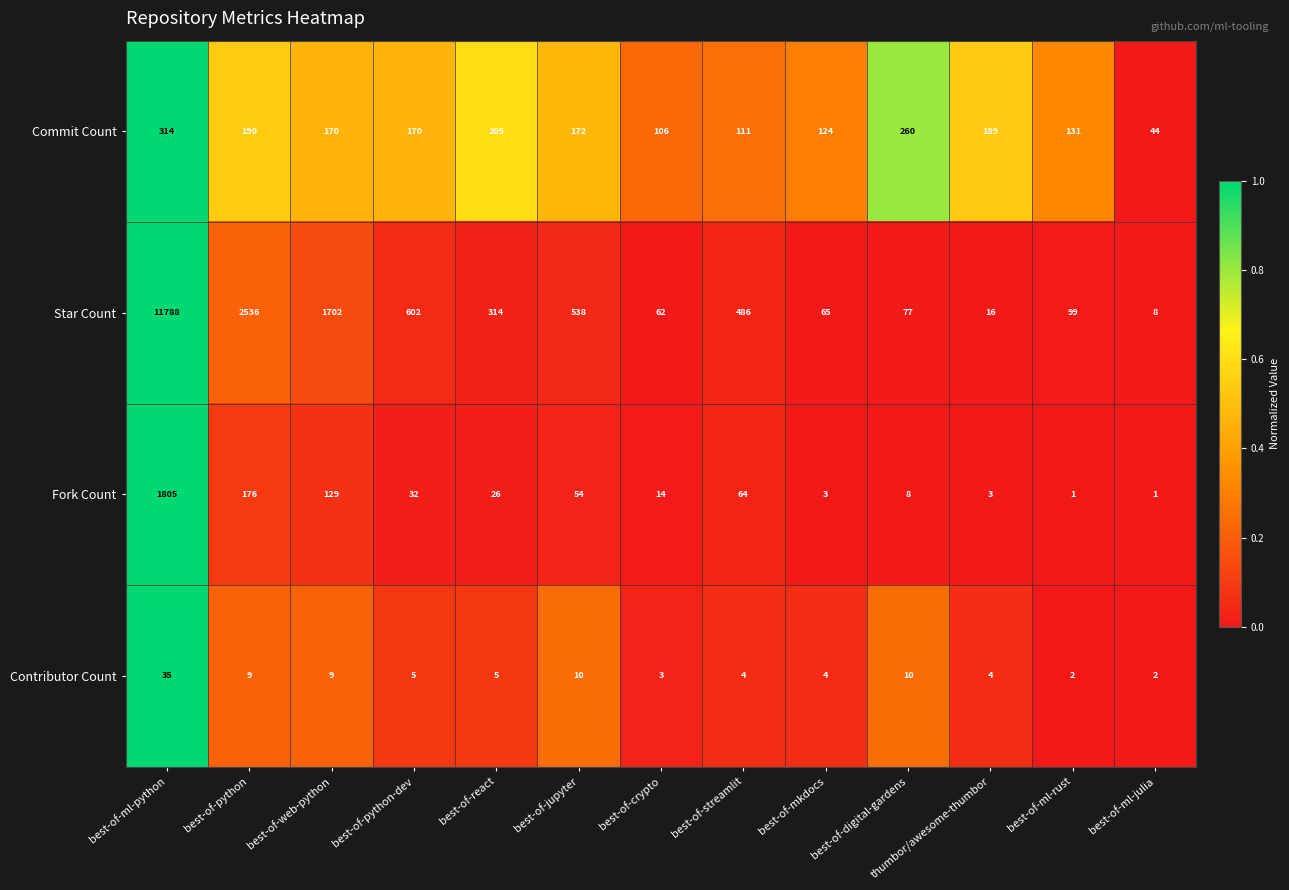

Which series has the widest spread of values?

Star Count